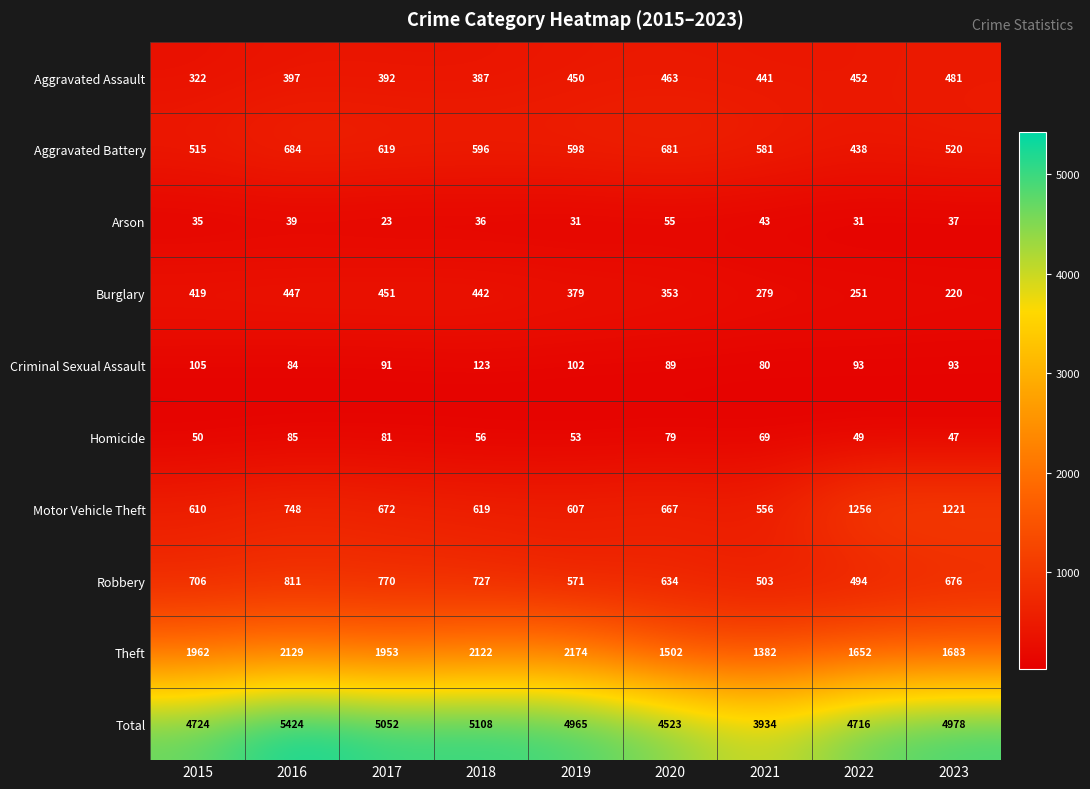

Which label corresponds to the smallest value in the chart?

2017